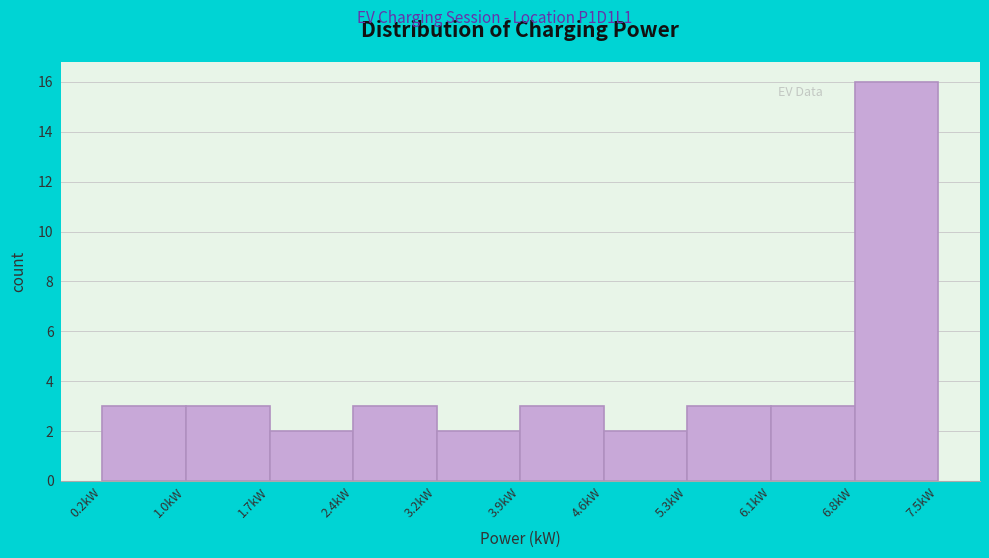

Reading left to right, list every bar in this chart as the range it spans on the x-axis followed by its height. Neither the bar edges nor the heights are printed on the chart, so give them approximately, as read against the axes.

0.2 to 1.0: 3
1.0 to 1.7: 3
1.7 to 2.4: 2
2.4 to 3.2: 3
3.2 to 3.9: 2
3.9 to 4.6: 3
4.6 to 5.3: 2
5.3 to 6.1: 3
6.1 to 6.8: 3
6.8 to 7.5: 16